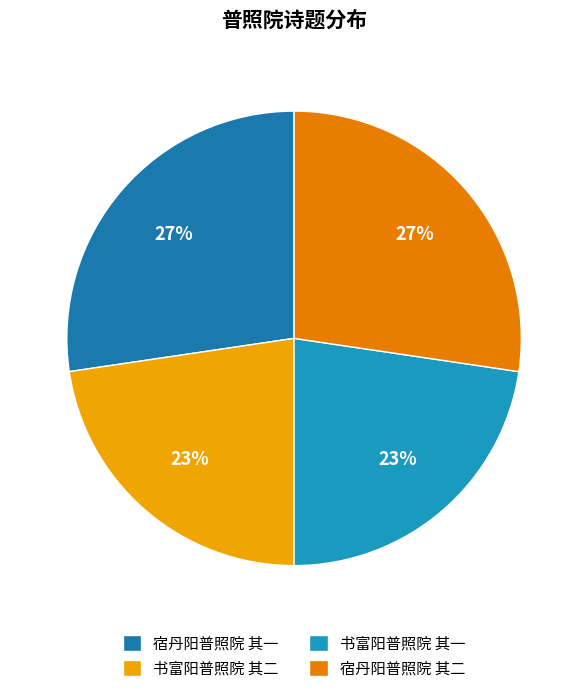

Is it true that 宿丹阳普照院 其一 is 27% of the pie?

True